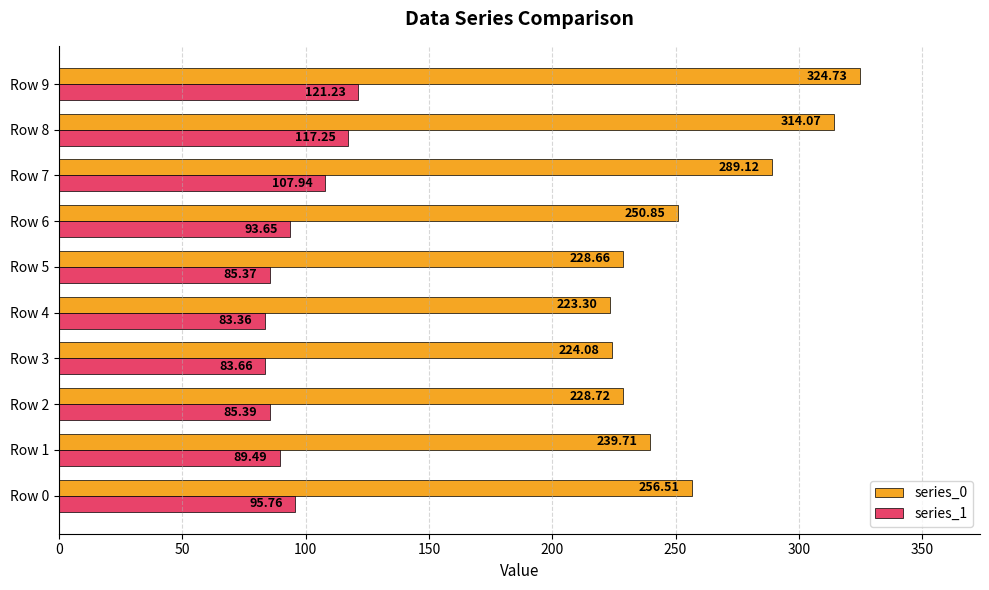

Which series changed the most between Row 4 and Row 7?

series_0